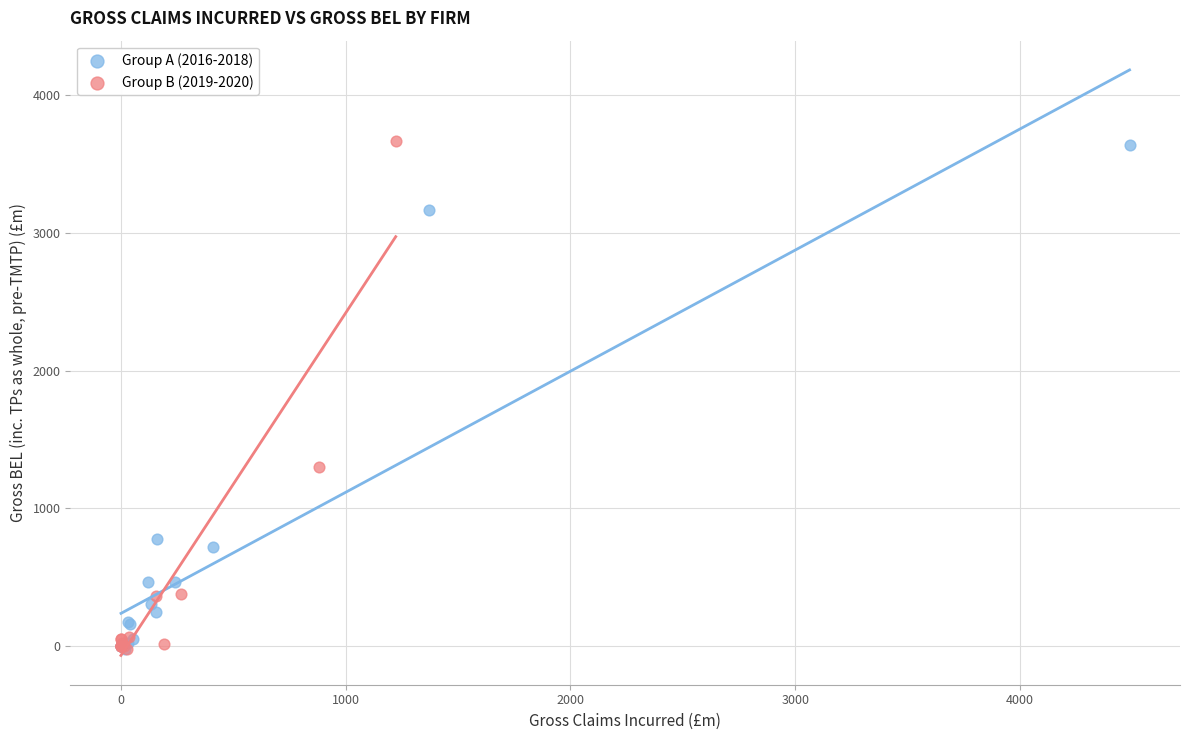

What are all the series names shown in the legend?

Group A (2016-2018), Group B (2019-2020)